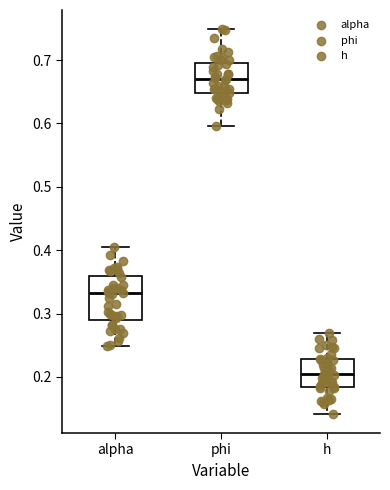

Where is the upper edge of the box for alpha on the y-axis? The values are not printed on the chart, so give them approximately, as read against the axis.

0.36